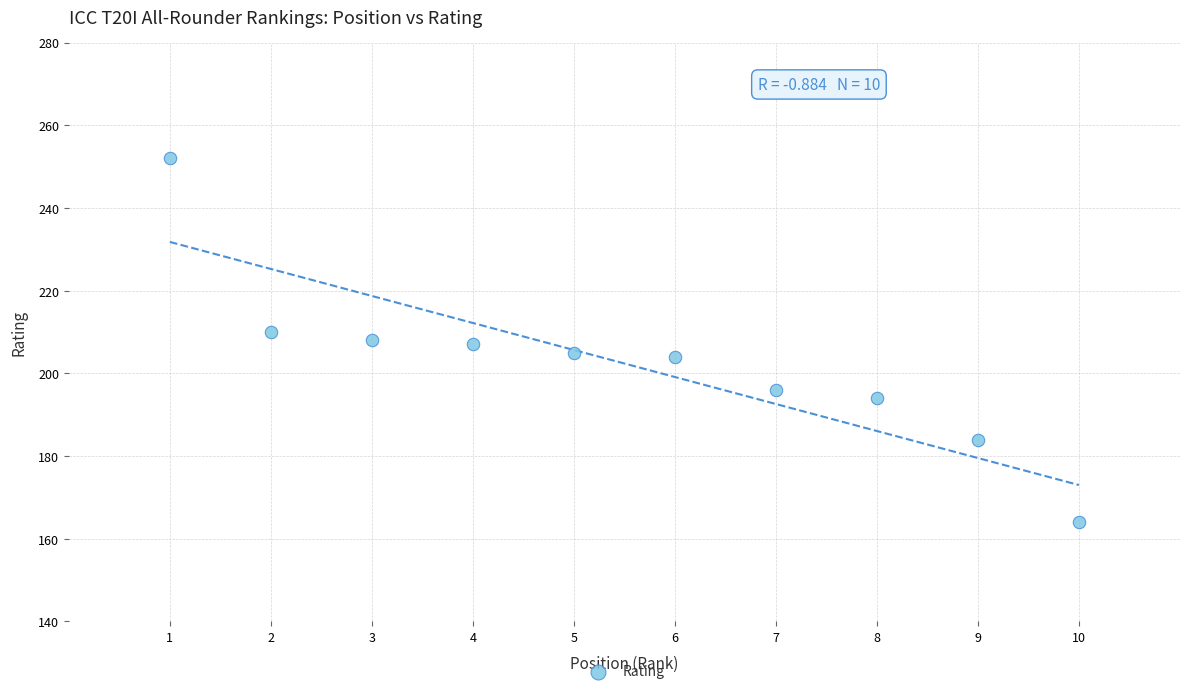

What is the range of X values (max minus min)?

9